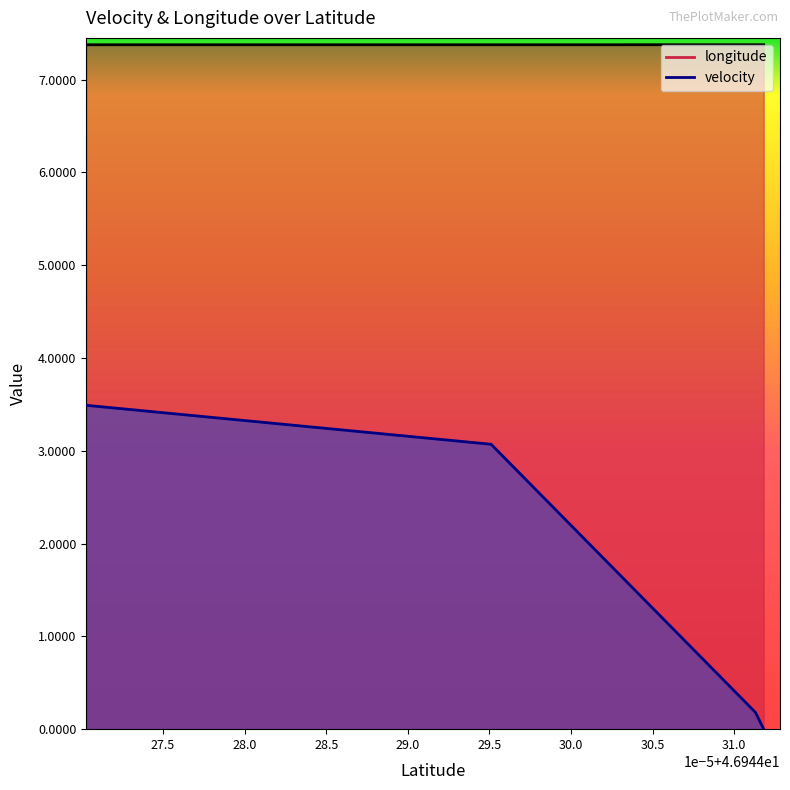

What is the greatest value displayed?

7.4